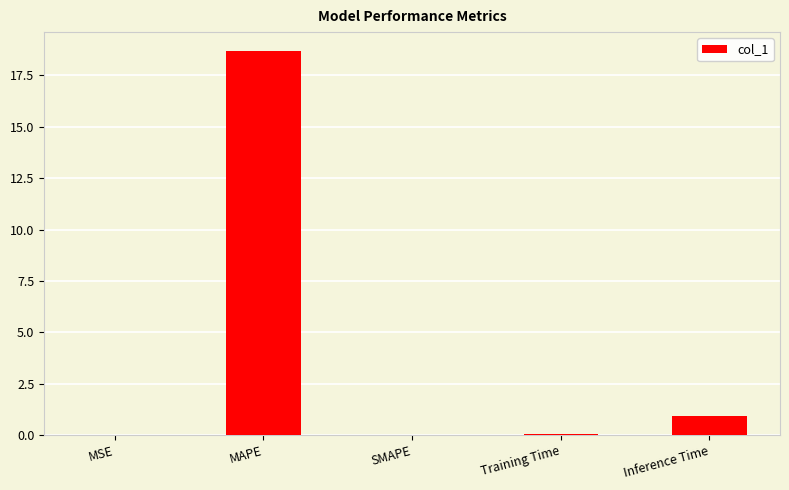

What is the sum of all values?

19.7